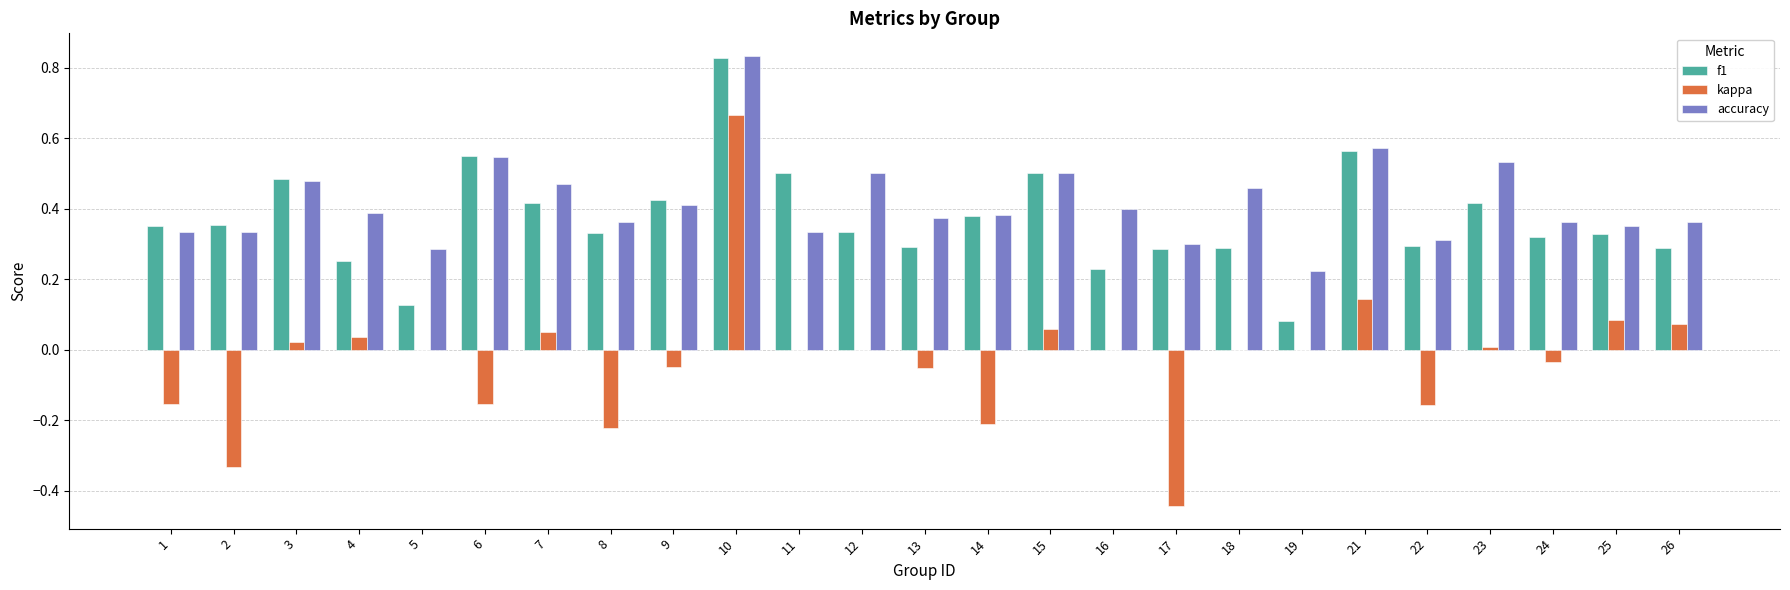

Is it true that accuracy equals 0.2 at 14?

False